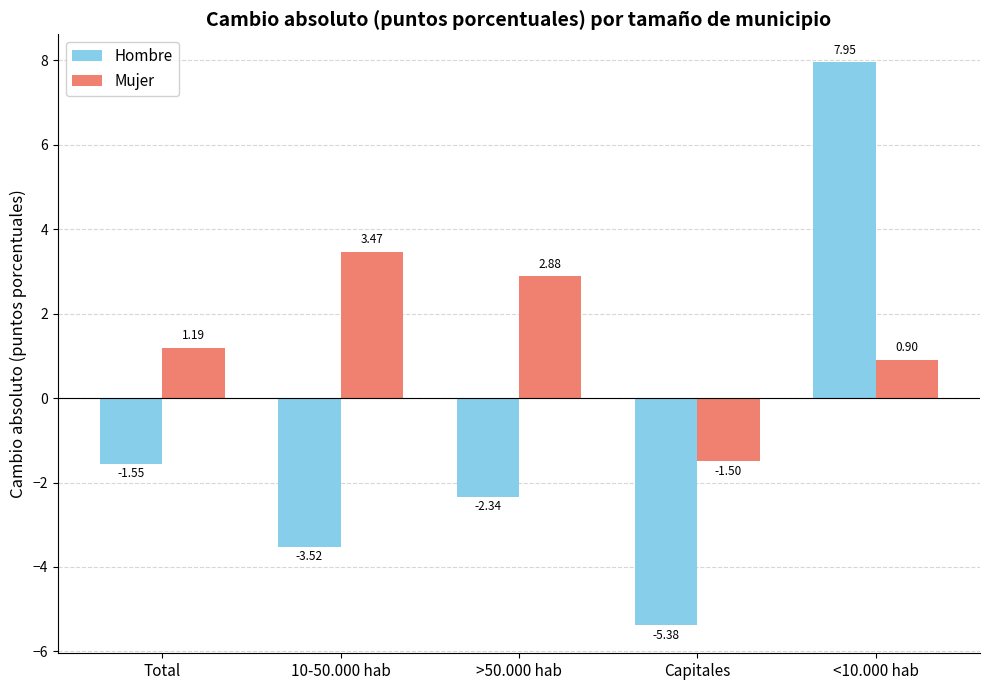

Are the bars grouped side by side (vs. stacked)?

Yes